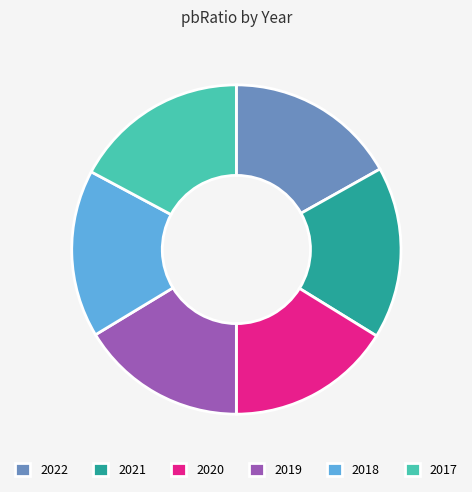

Count the number of slices in the pie.

6